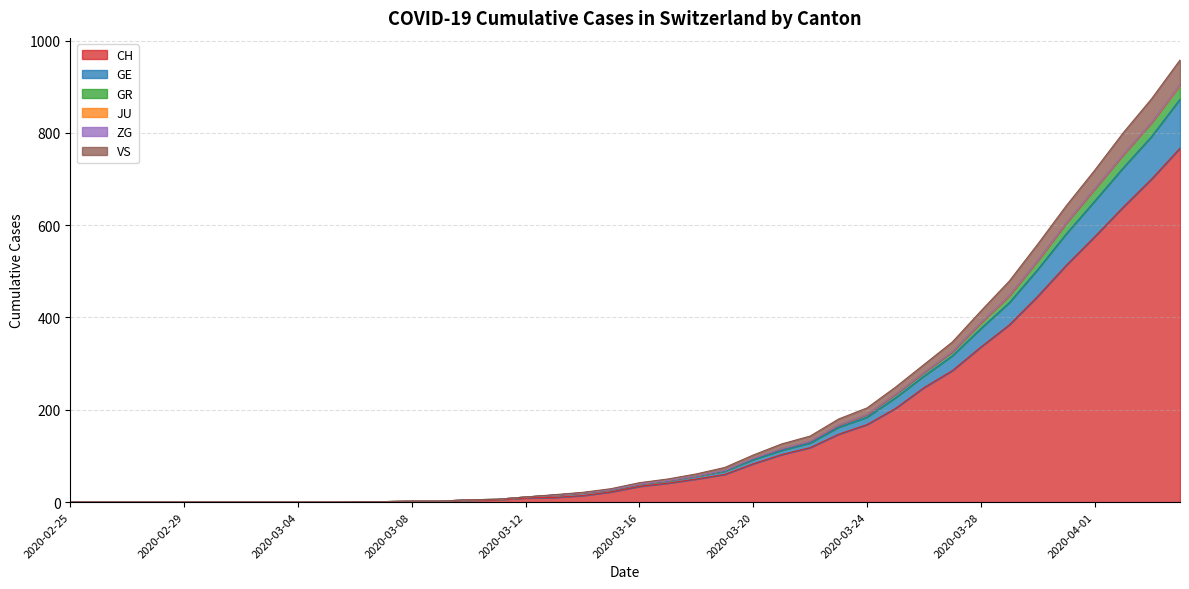

Is it true that VS equals 642 at 2020-03-31?

True